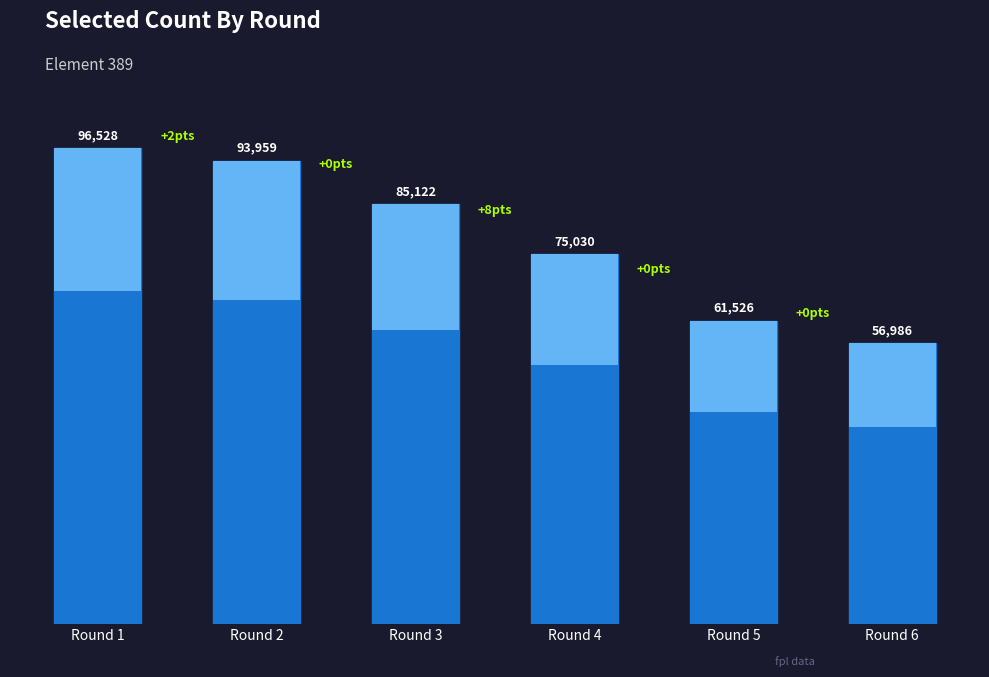

At which label is the value closest to 76757?

Round 4